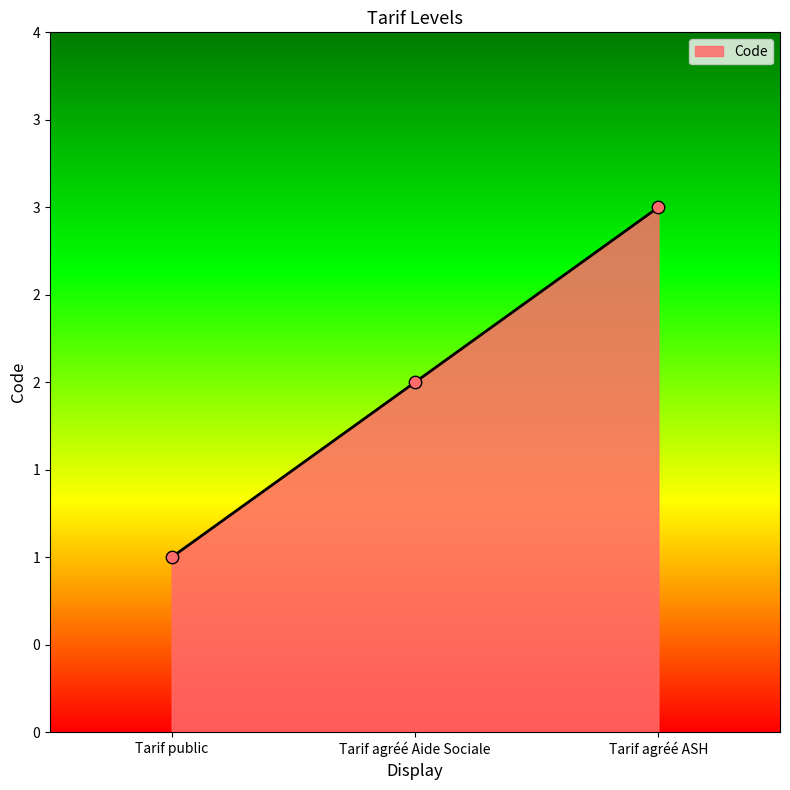

What is the change in value from Tarif public to Tarif agréé Aide Sociale?

+1